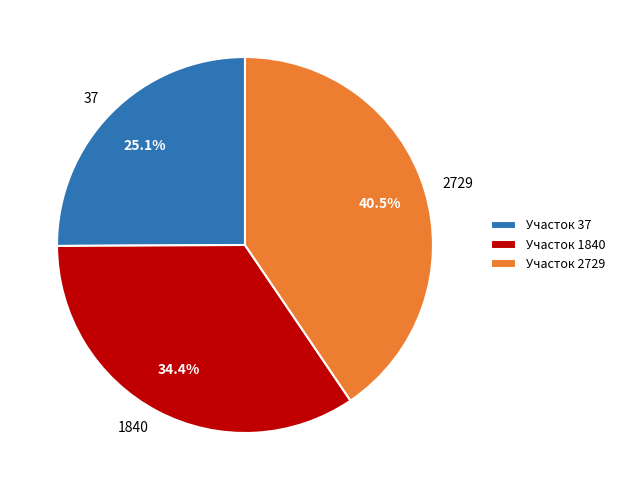

Is there a majority slice in this chart?

No